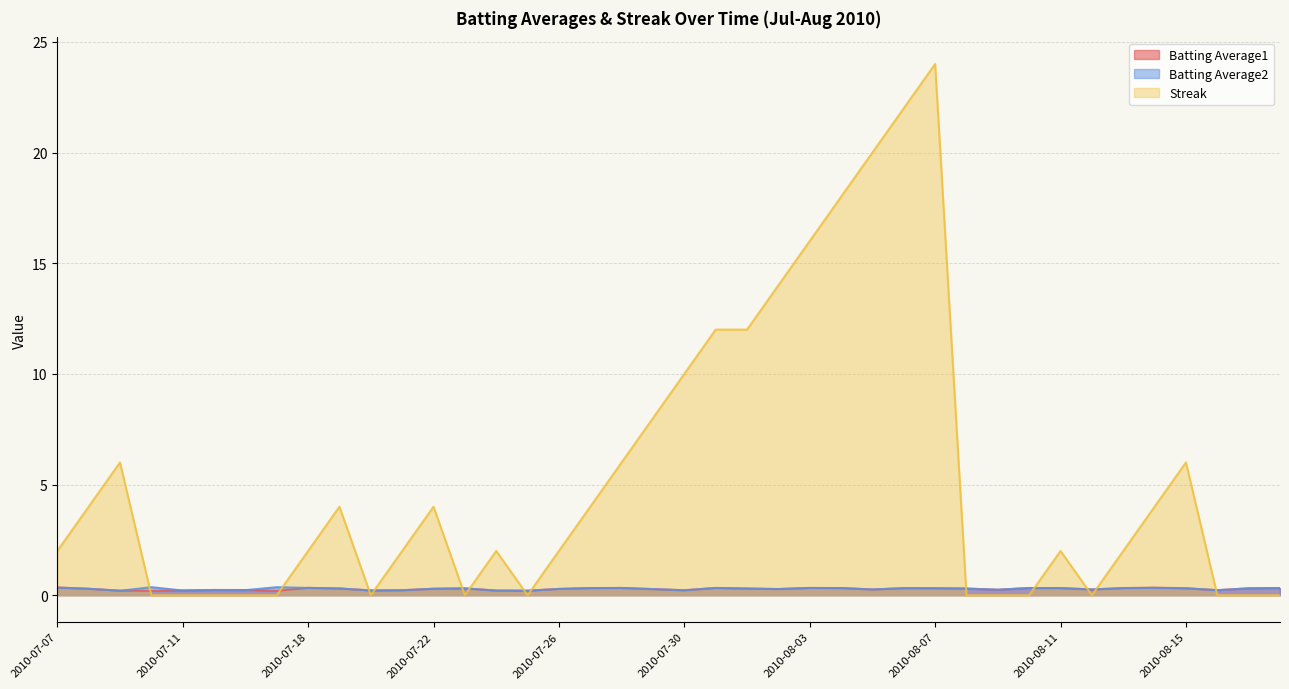

What is the difference between the maximum and minimum values in the Batting Average1 series?

0.2